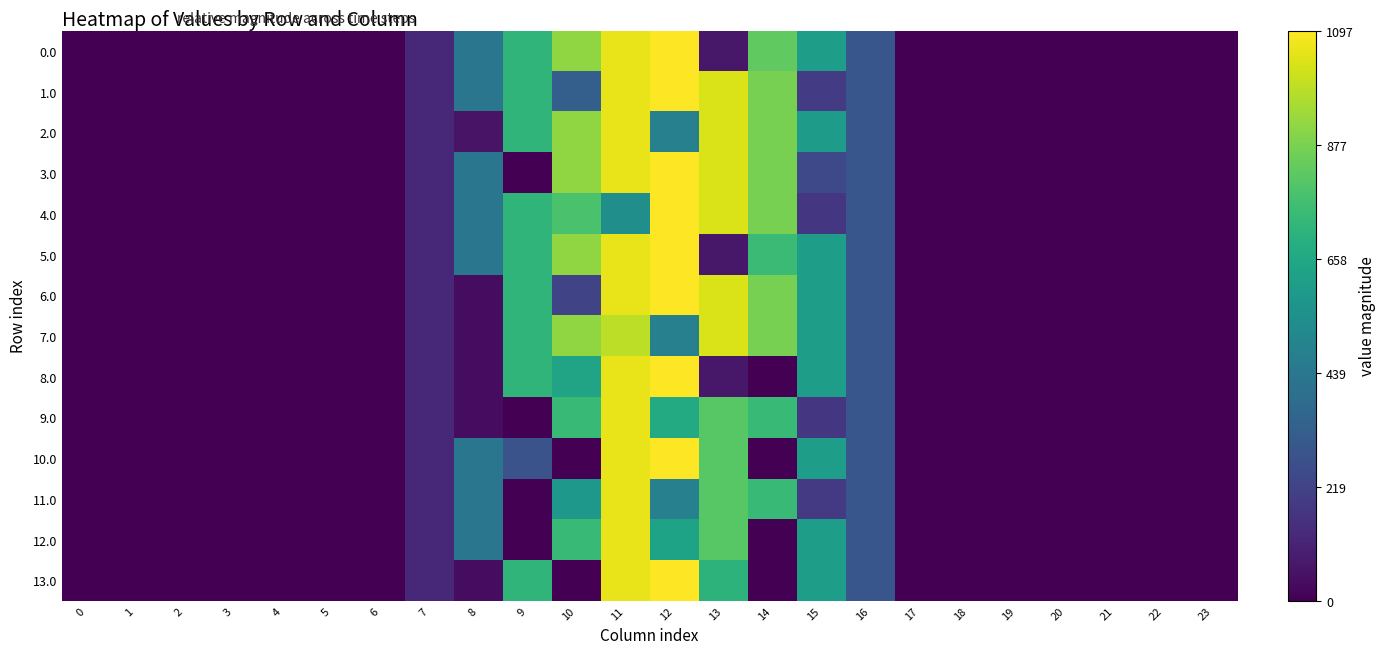

How many distinct data groups are displayed?

14